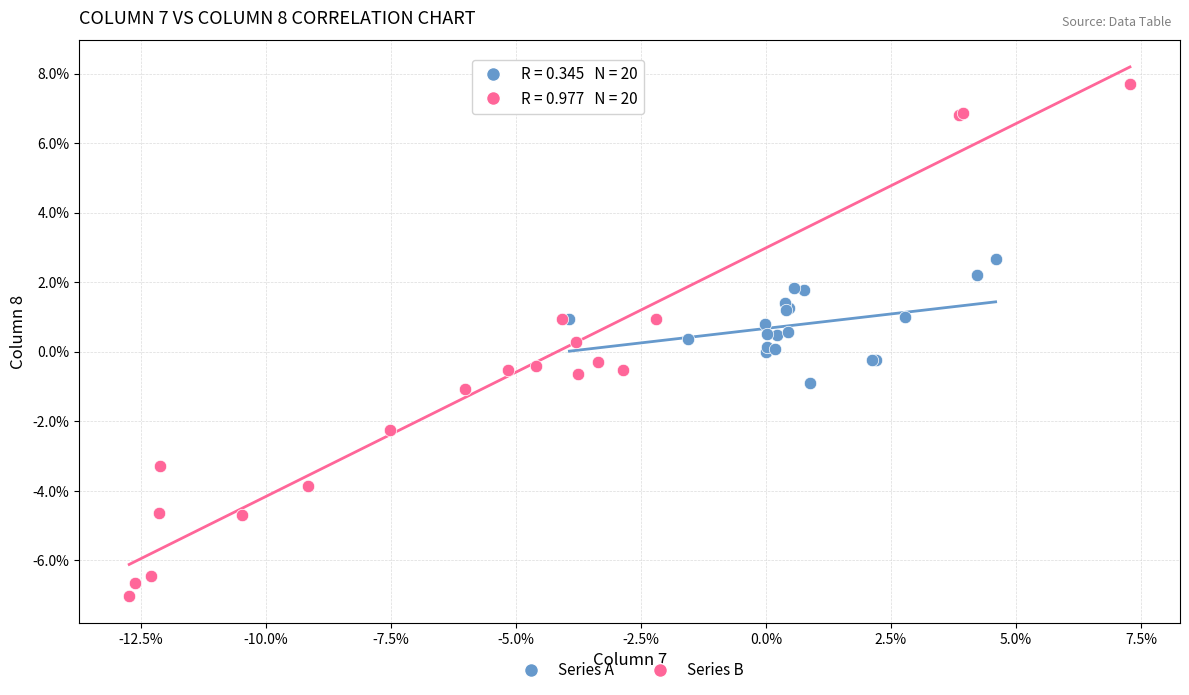

Which series reaches the minimum Y coordinate?

Series B